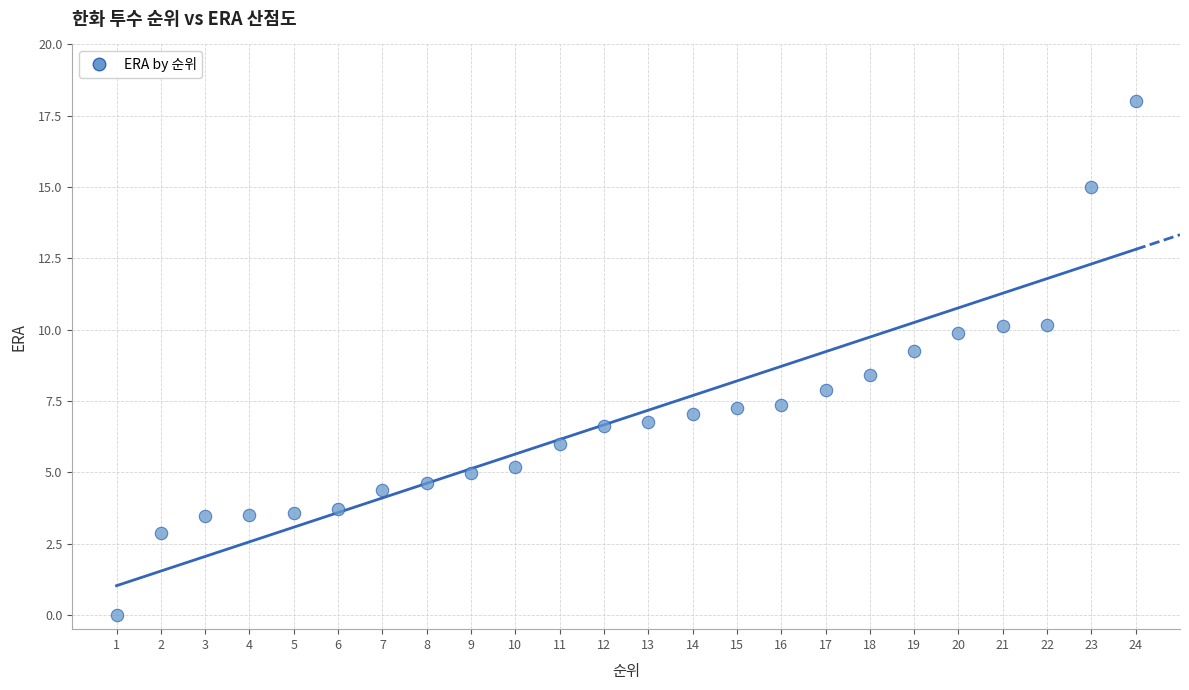

What is the range of Y values (max minus min)?

18.0